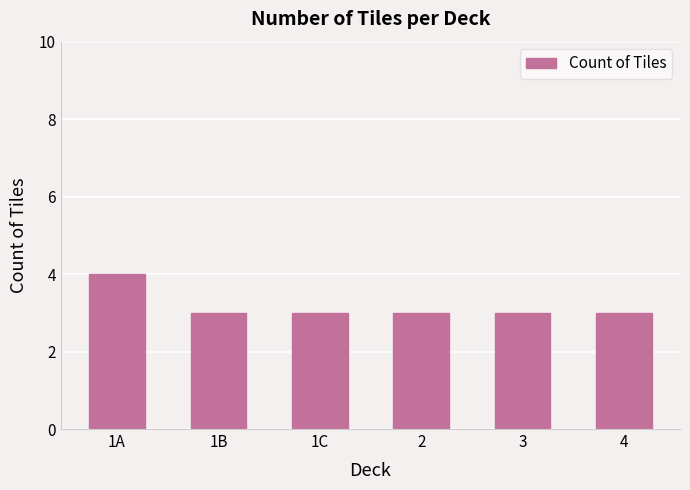

What is the label of the 5th bar from the right?

1B